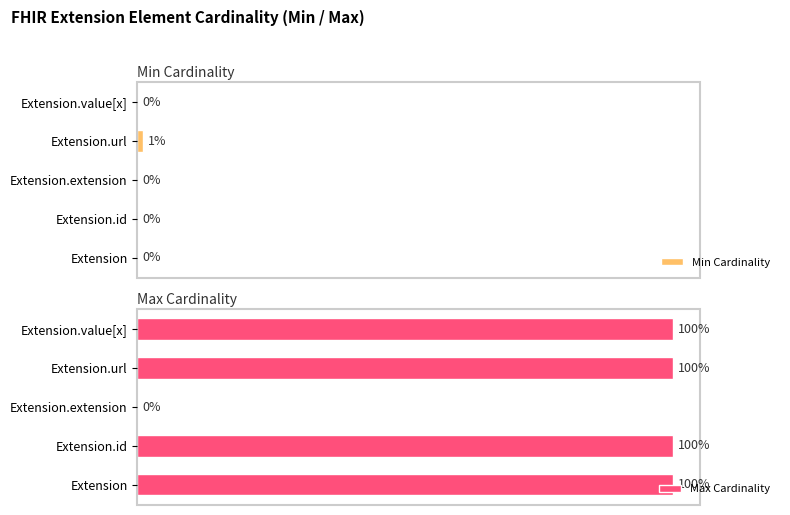

What is the sum of the Max Cardinality values at 0 and 2?

100